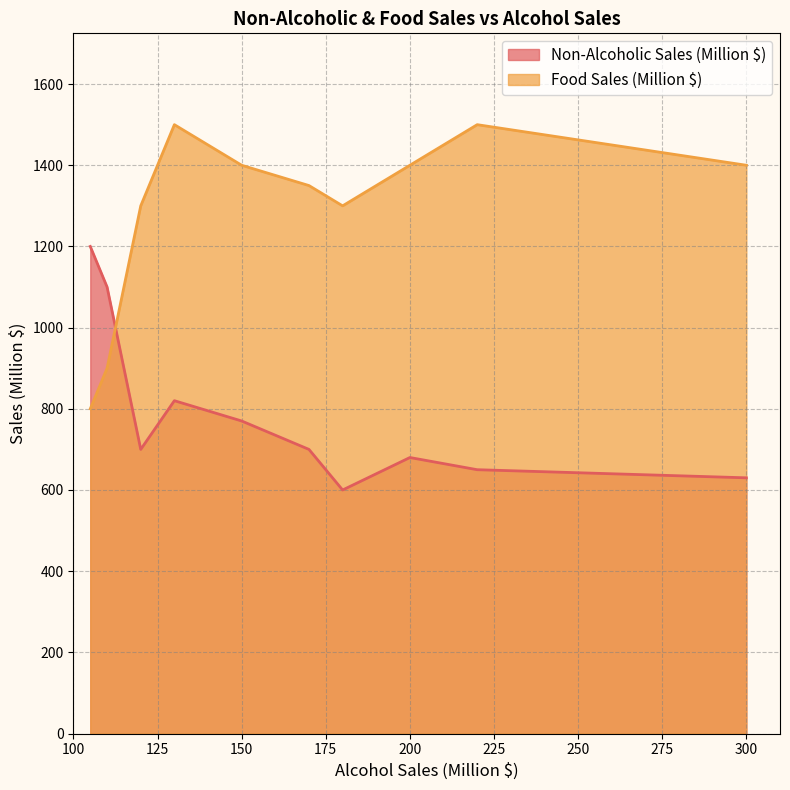

Between 120 and 105, which is larger?

105